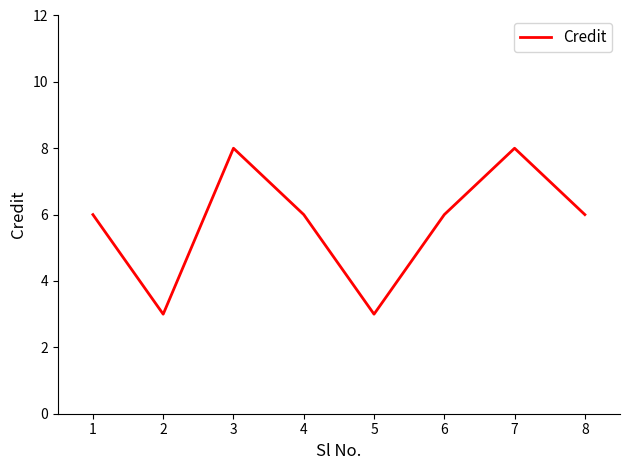

What is the sum of the values at 1 and 6?

12